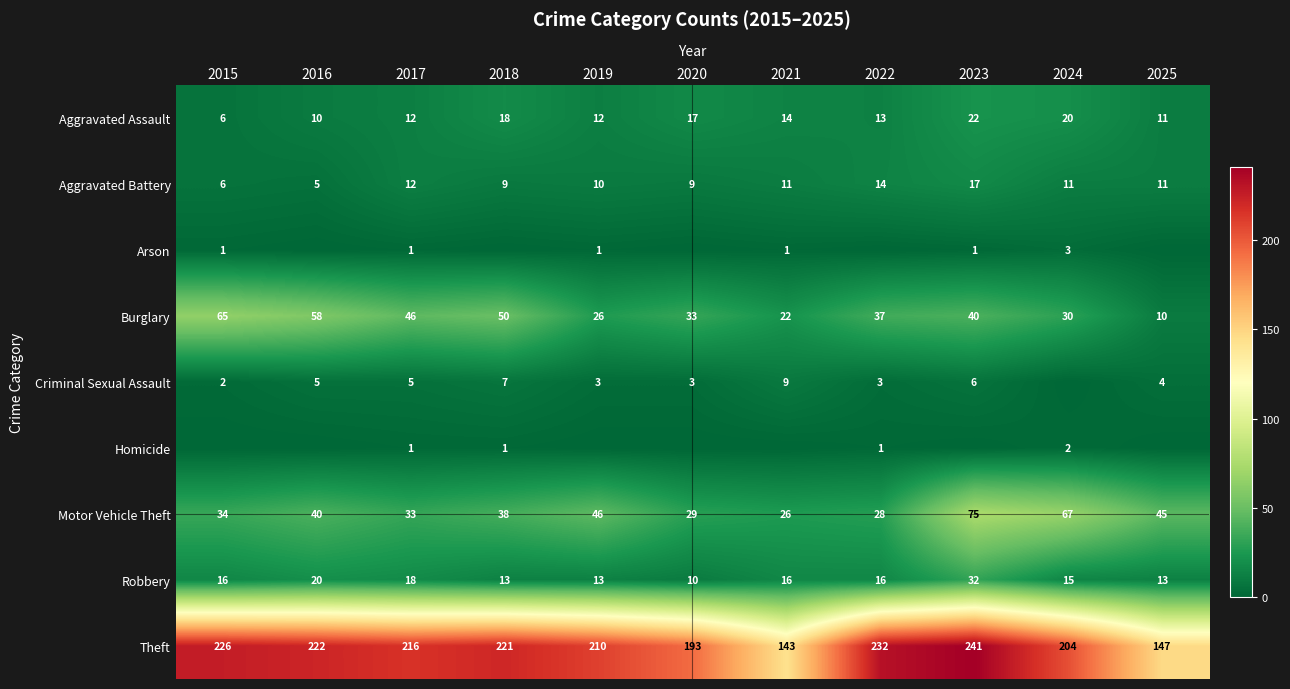

True or false: Aggravated Battery has a value of 11 at 2021.

True